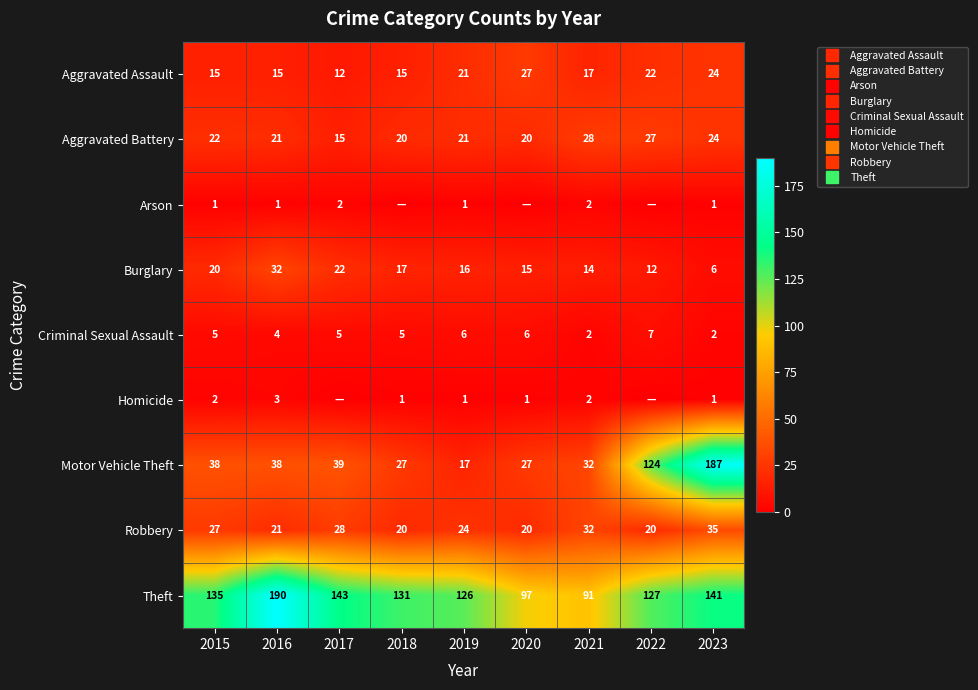

The value of Homicide at 2018 is 1. True or false?

False